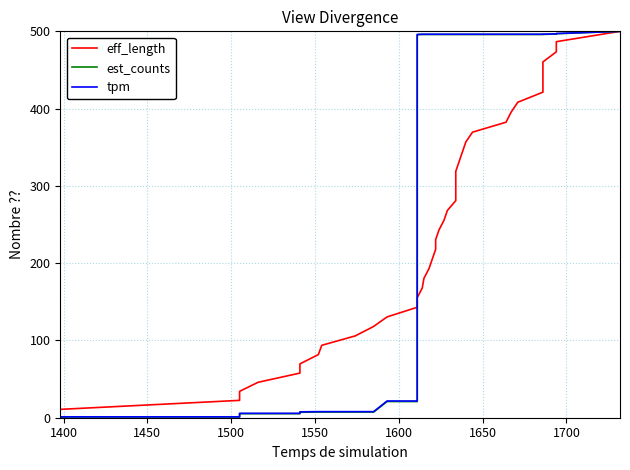

How many distinct data groups are displayed?

3